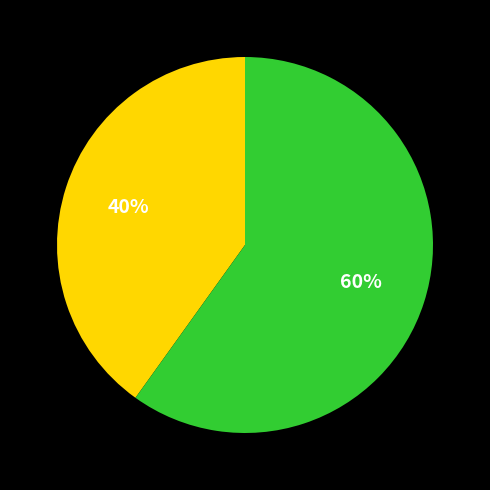

To the nearest percent, what is the average slice percentage?

50%